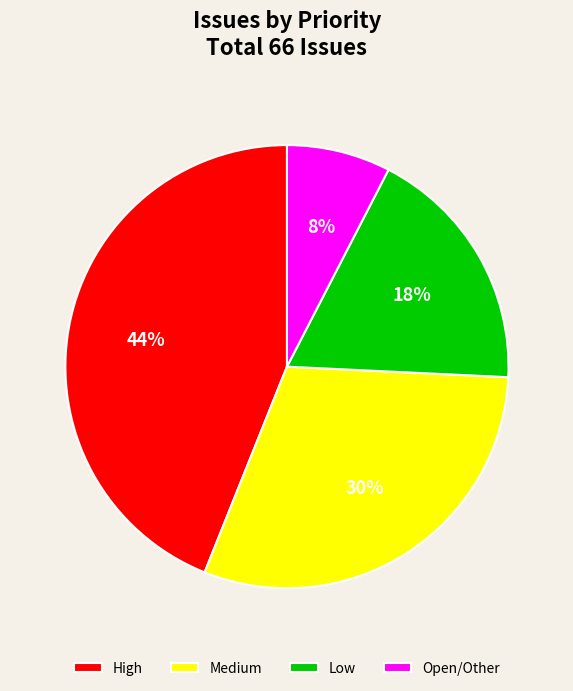

Which has a higher value, Open/Other or Medium?

Medium